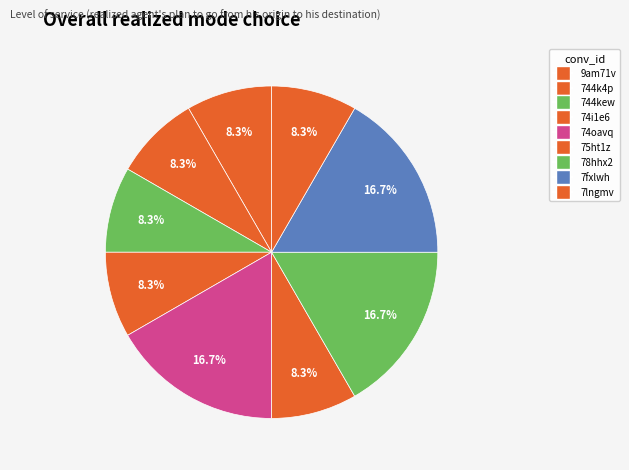

Which category has the smallest portion of the pie?

9am71v